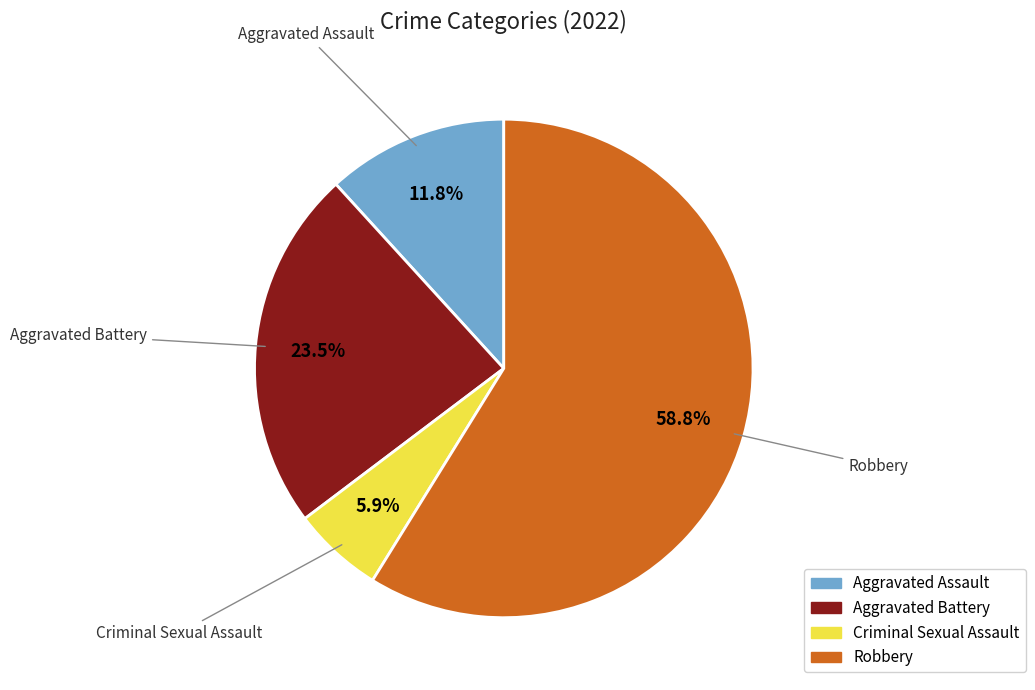

Does any single category account for the majority?

Yes